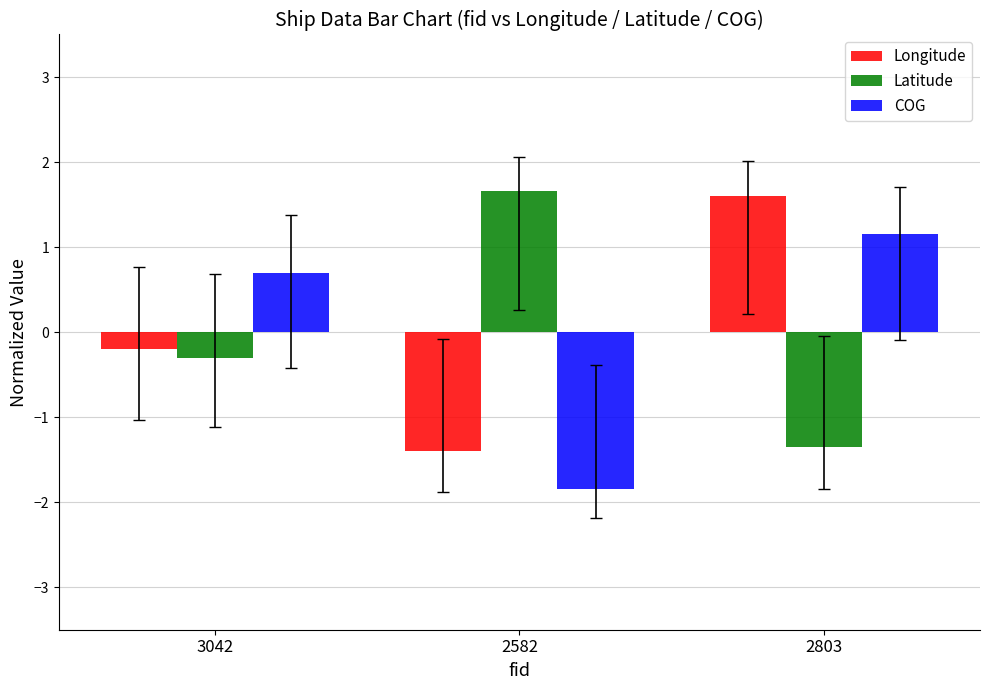

What are all the series names shown in the legend?

Longitude, Latitude, COG